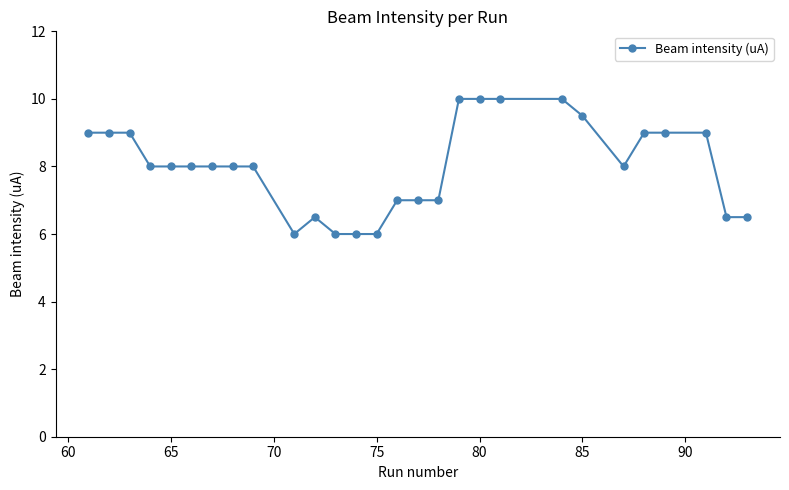

True or false: the data has more than 0 interior local peaks.

True